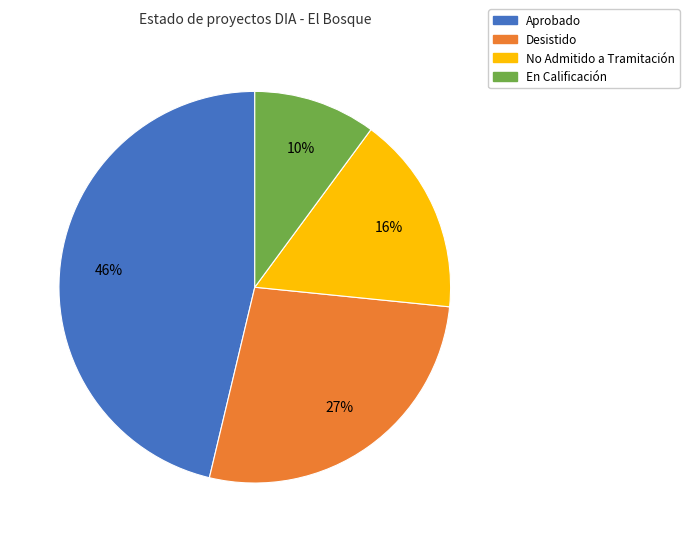

To the nearest percent, what is the combined percentage of Desistido and En Calificación?

37%